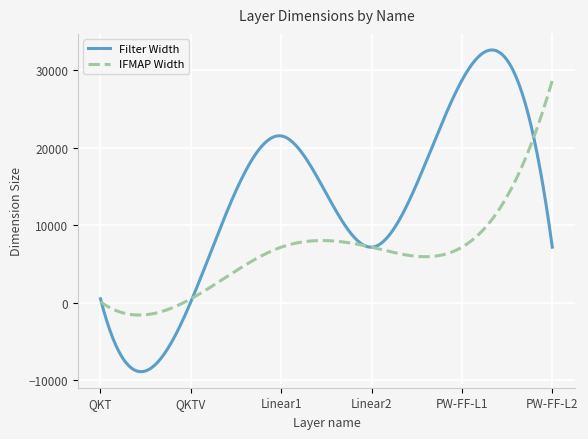

List the series in order of their overall mean, highest first.

Filter Width, IFMAP Width